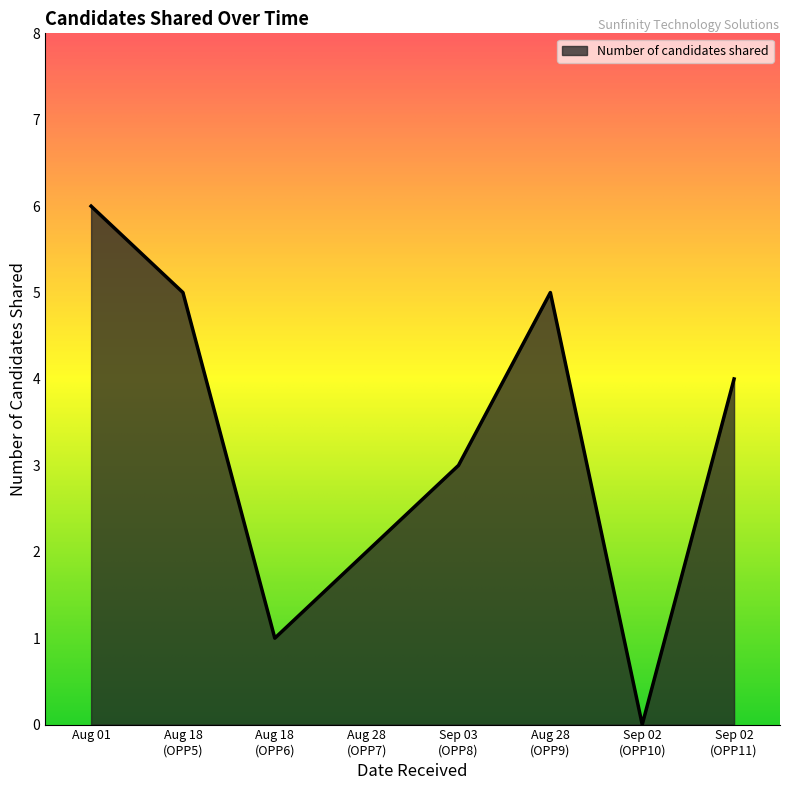

What is the sum of all values?

26